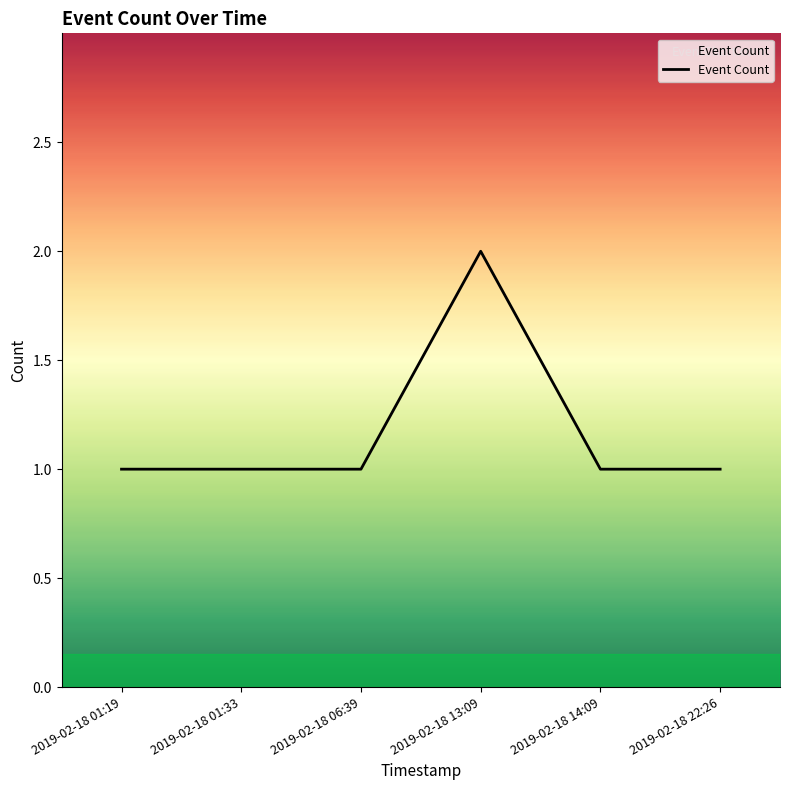

What is the sum of all values?

7